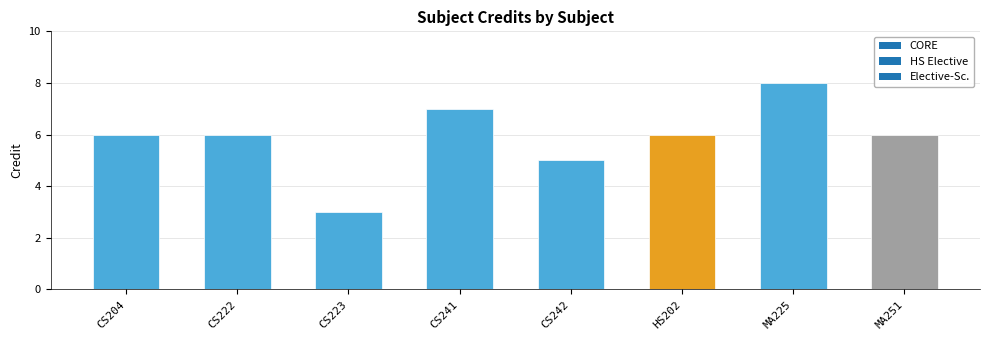

What position from the right is CS242?

4